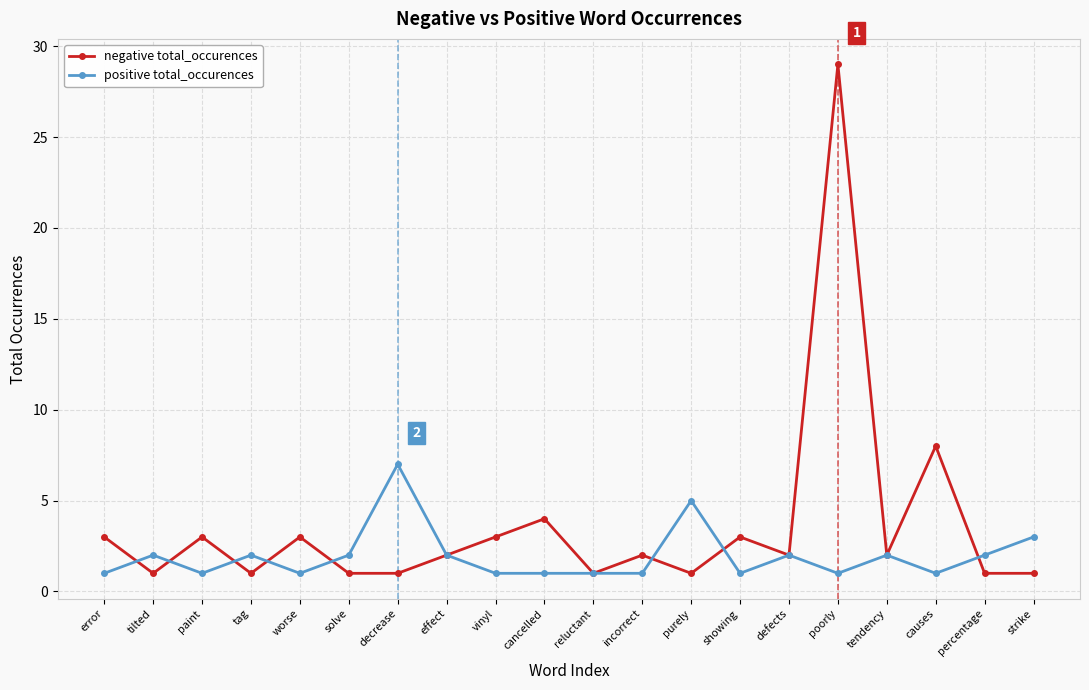

Is it true that negative total_occurences equals 3 at worse?

True